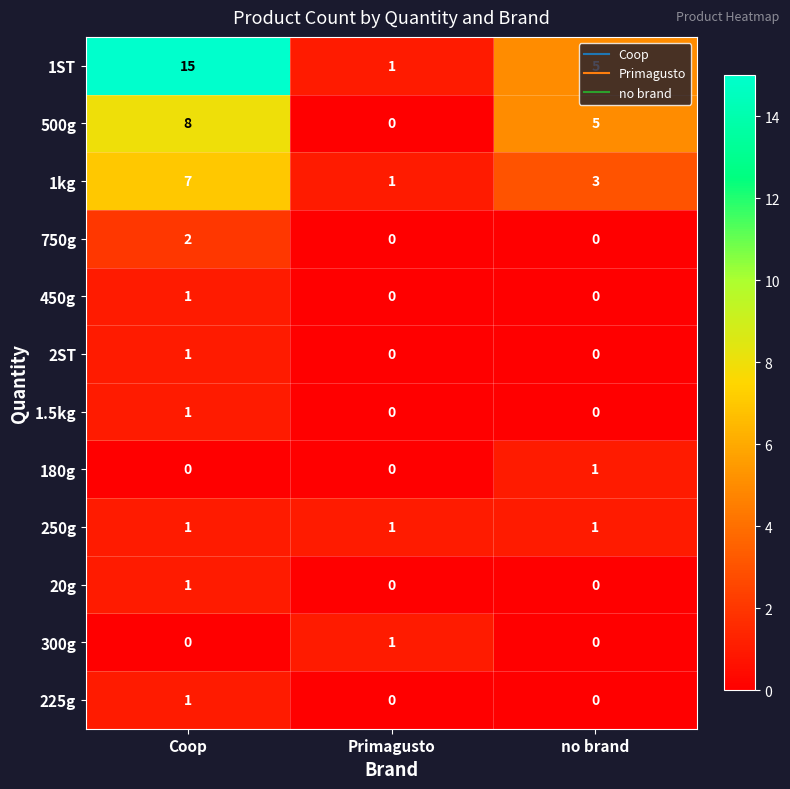

The 750g series shows 0 at Primagusto. True or false?

True